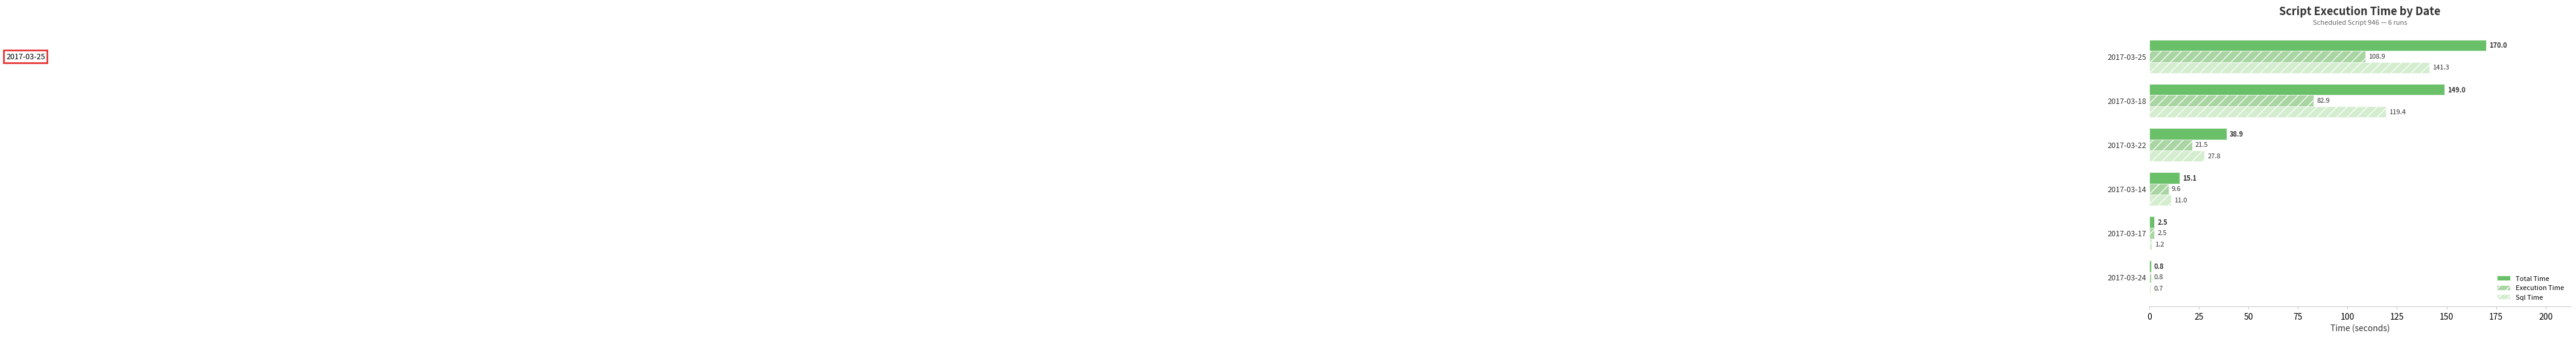

Which category has the highest value across all series?

2017-03-25